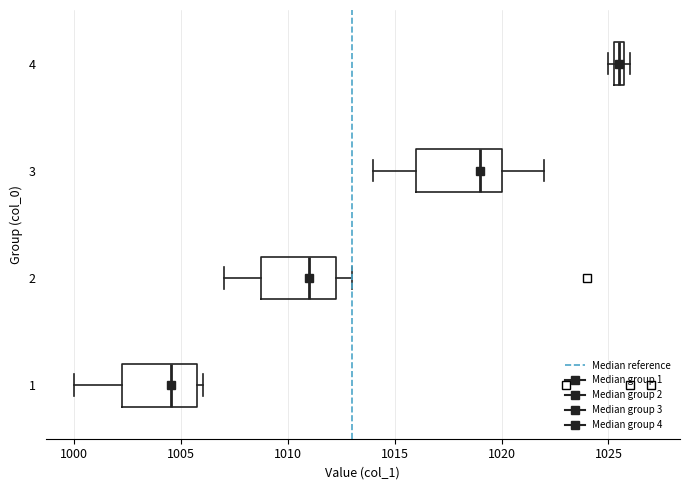

Comparing the boxes themselves (not the whiskers), which one is the widest?

3